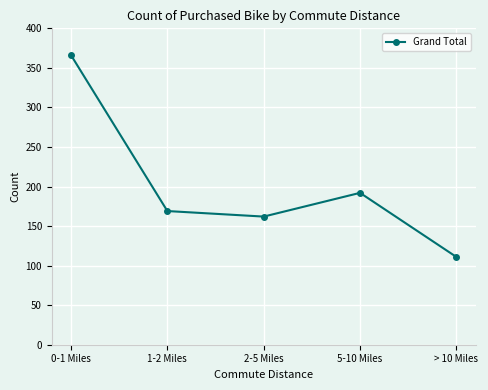

What is the difference between the maximum and second lowest values?

204